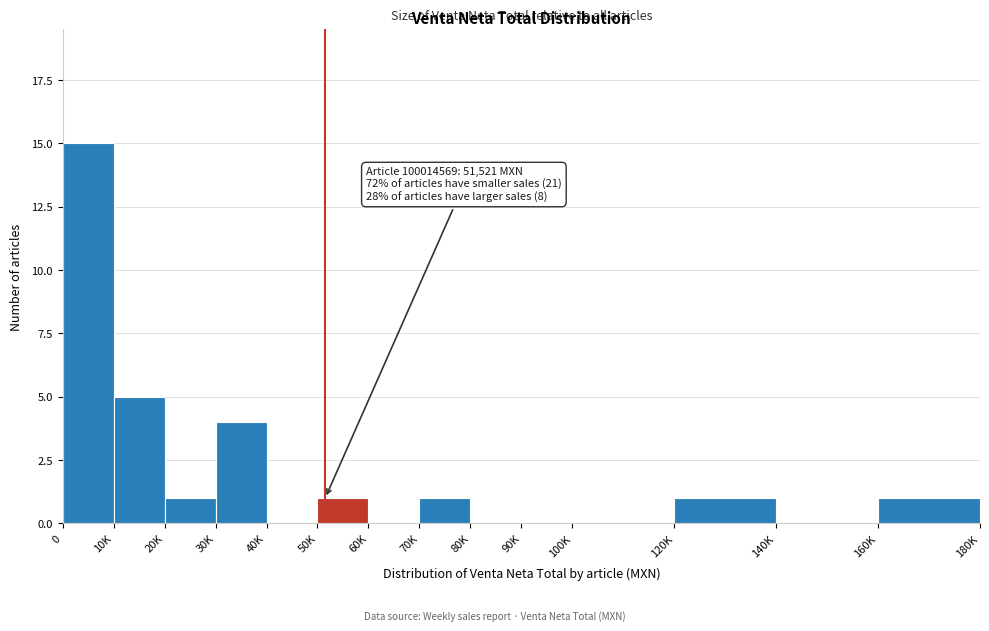

Reading left to right, list all the values displayed in this chart.

0=15	10K=5	20K=1	30K=4	40K=0	50K=1	60K=0	70K=1	80K=0	90K=0	100K=0	120K=1	140K=0	160K=1